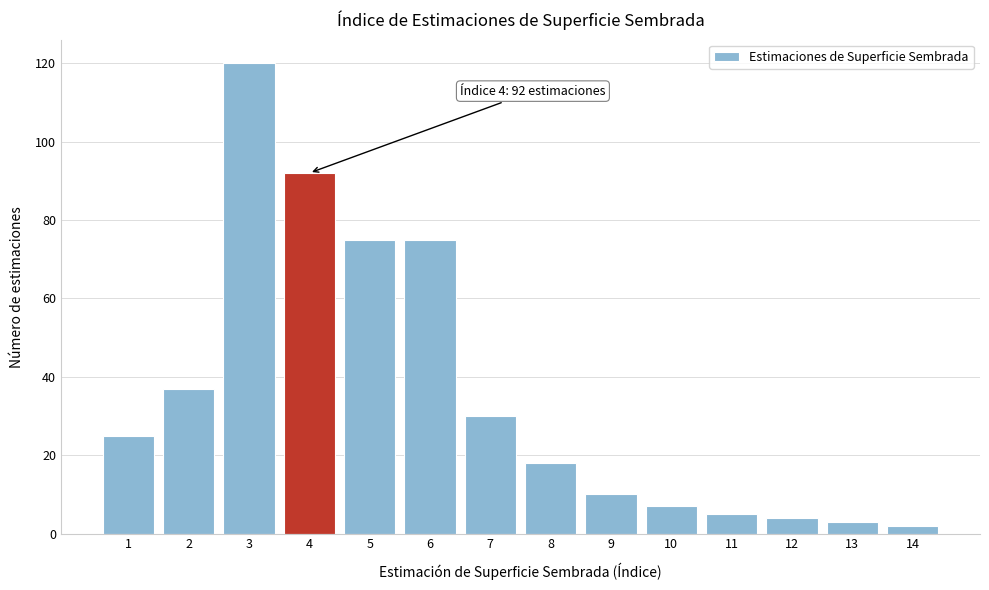

Reading left to right, transcribe all the data shown in this chart.

1=25	2=37	3=120	4=92	5=75	6=75	7=30	8=18	9=10	10=7	11=5	12=4	13=3	14=2